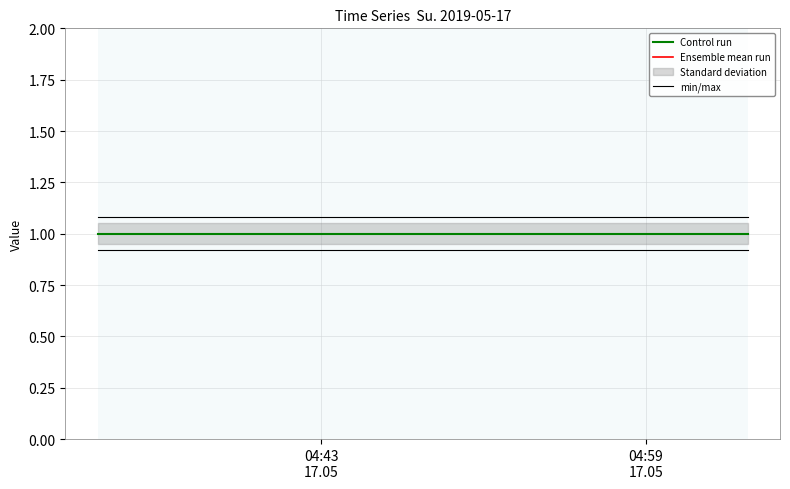

How many lines are shown in the chart?

3